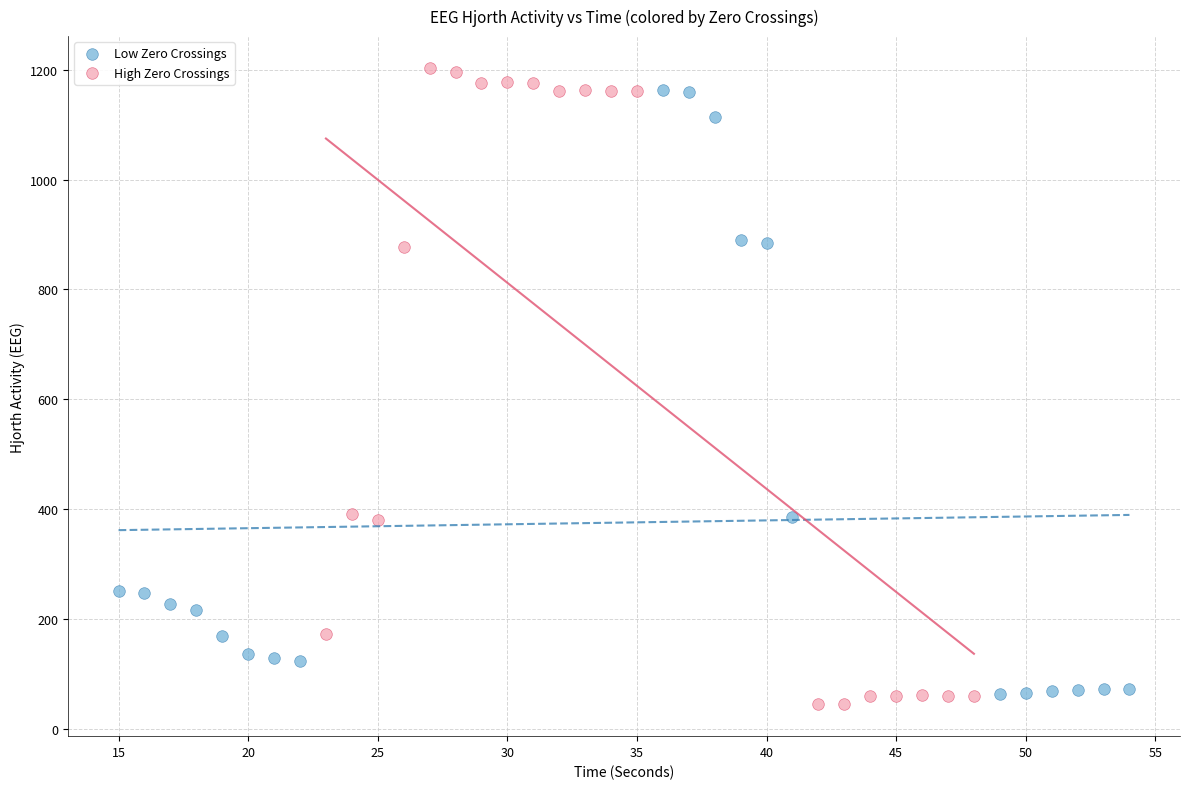

Which series reaches the maximum Y coordinate?

High Zero Crossings